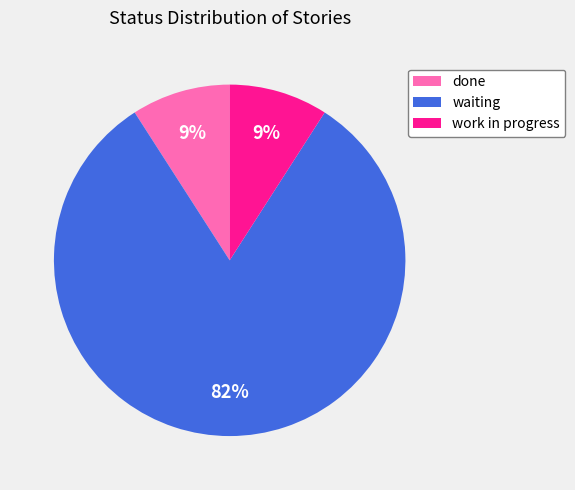

Does waiting represent more than half of the total?

Yes